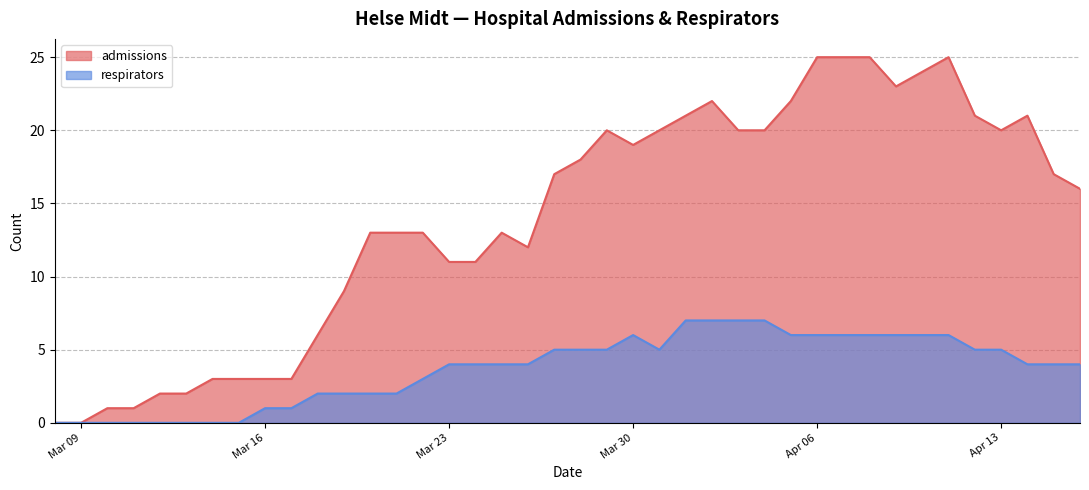

The respirators series shows 5 at Mar 23. True or false?

False